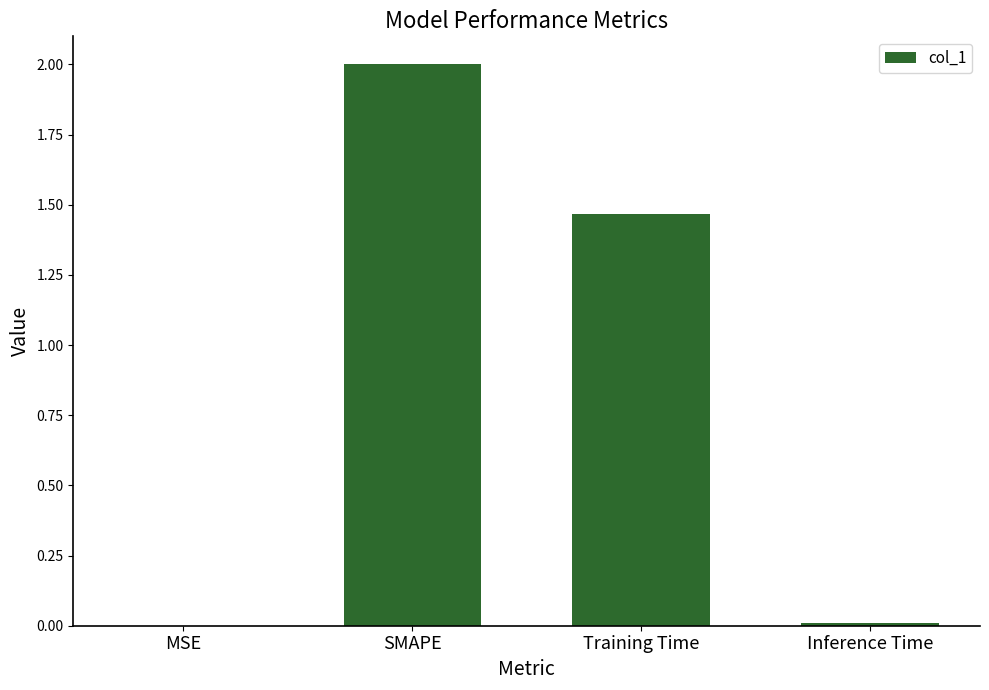

The value at SMAPE is 2.0. True or false?

True